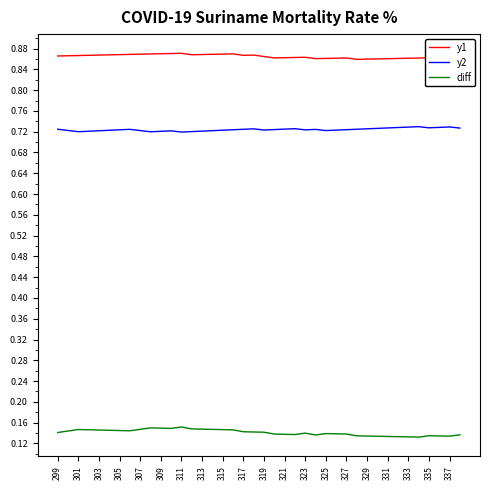

Which series has the largest total across all categories?

y1